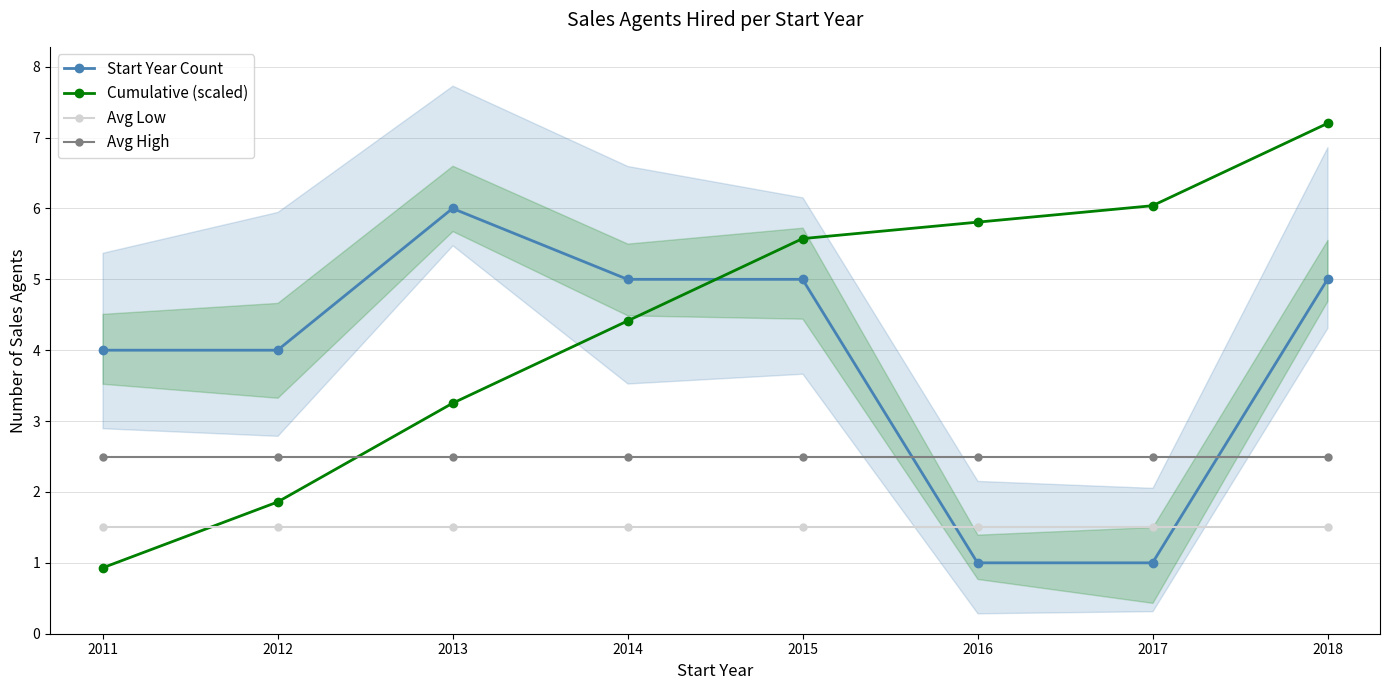

Which series has the largest range (max minus min)?

Cumulative (scaled)